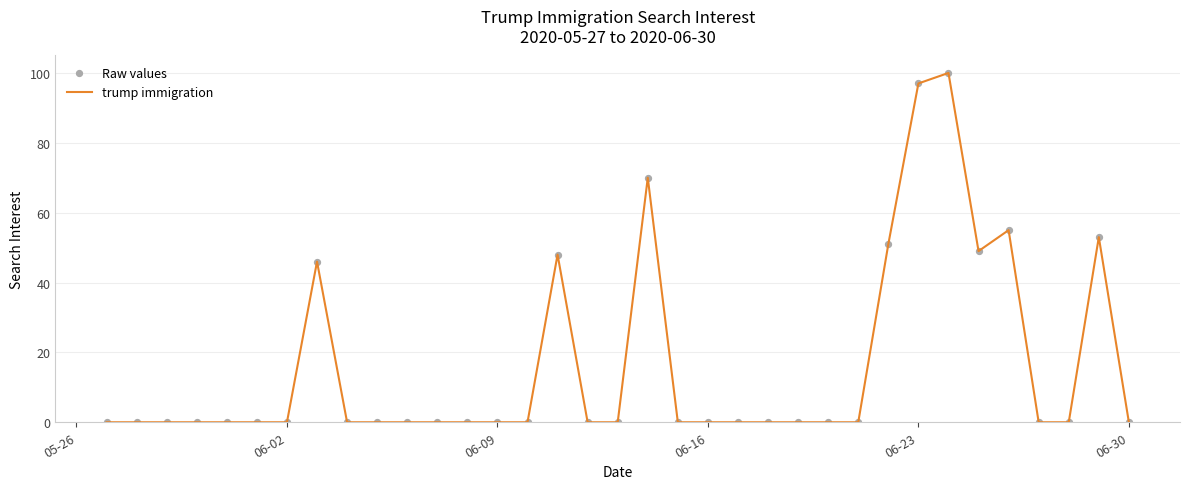

What is the difference between the maximum and minimum values?

100